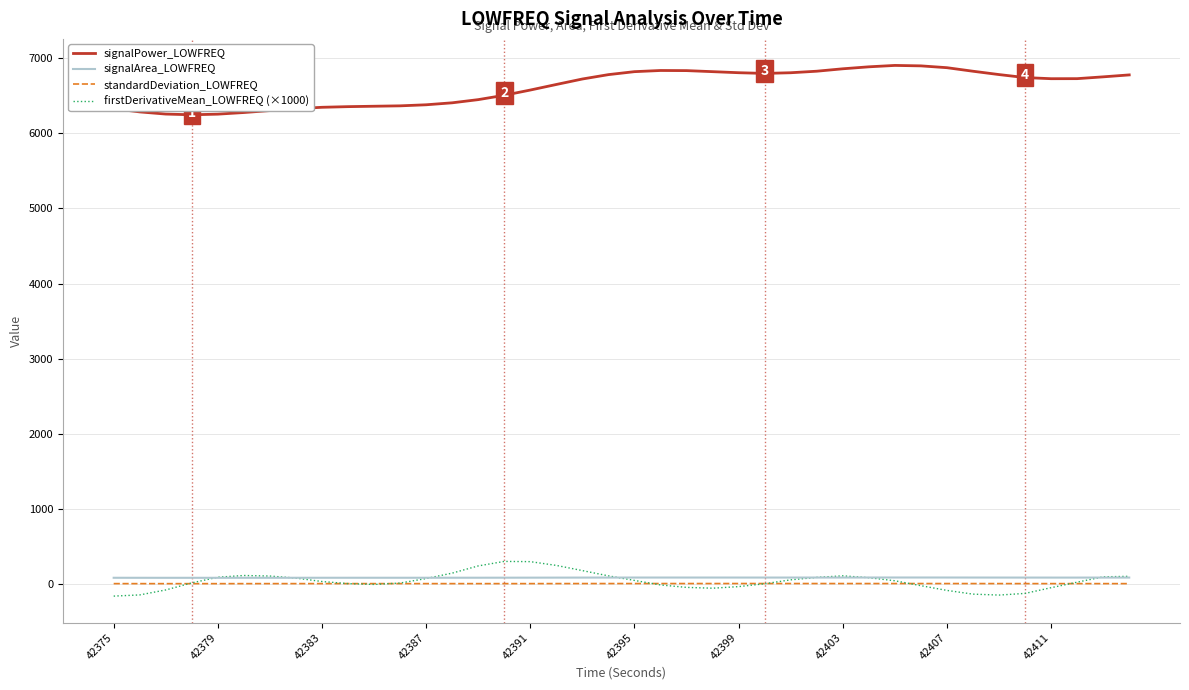

Which series has the largest total across all categories?

signalPower_LOWFREQ